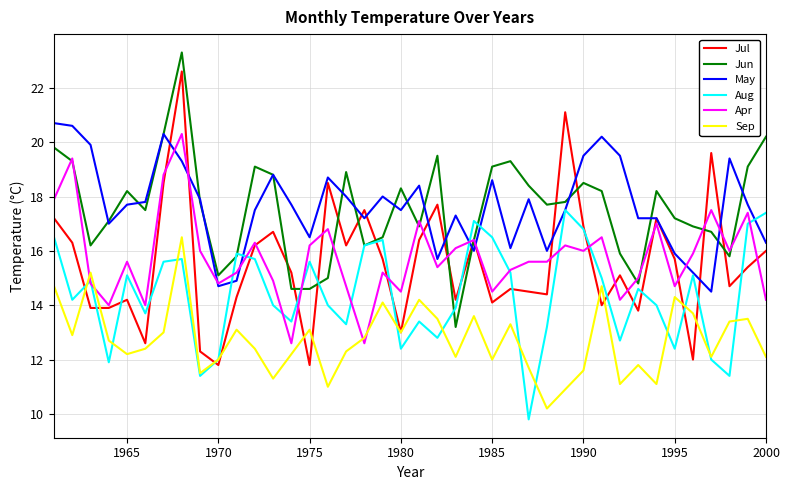

Does the chart have visible grid lines?

Yes